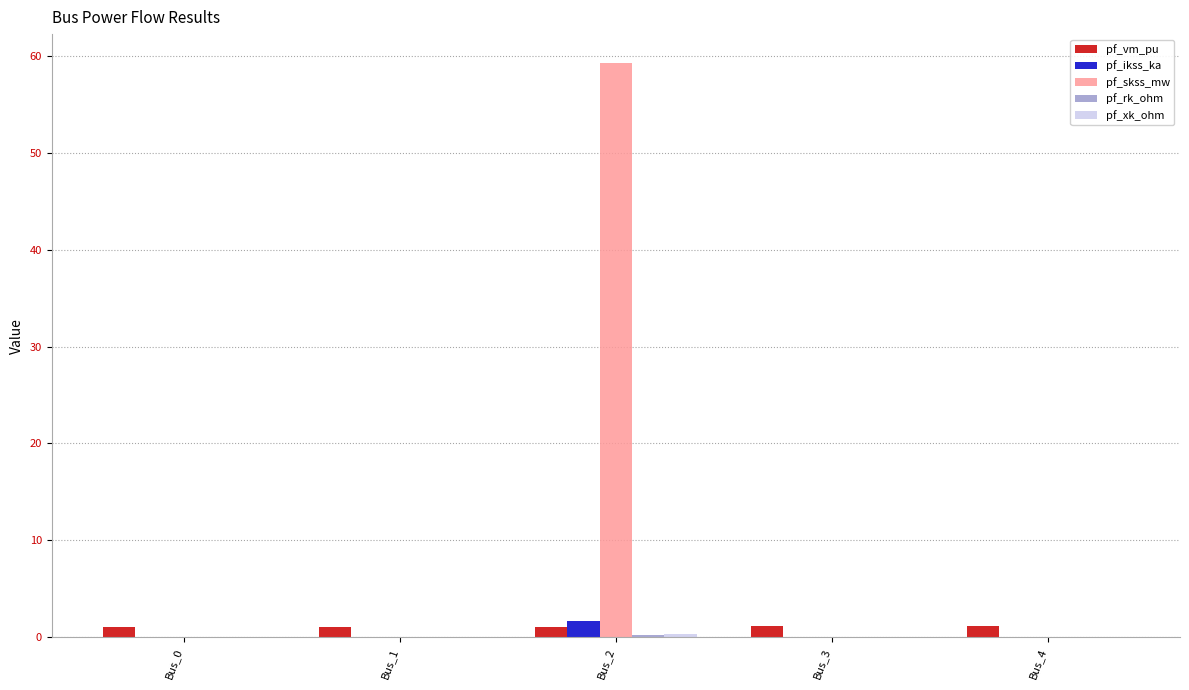

What is the sum of all pf_ikss_ka values?

1.7